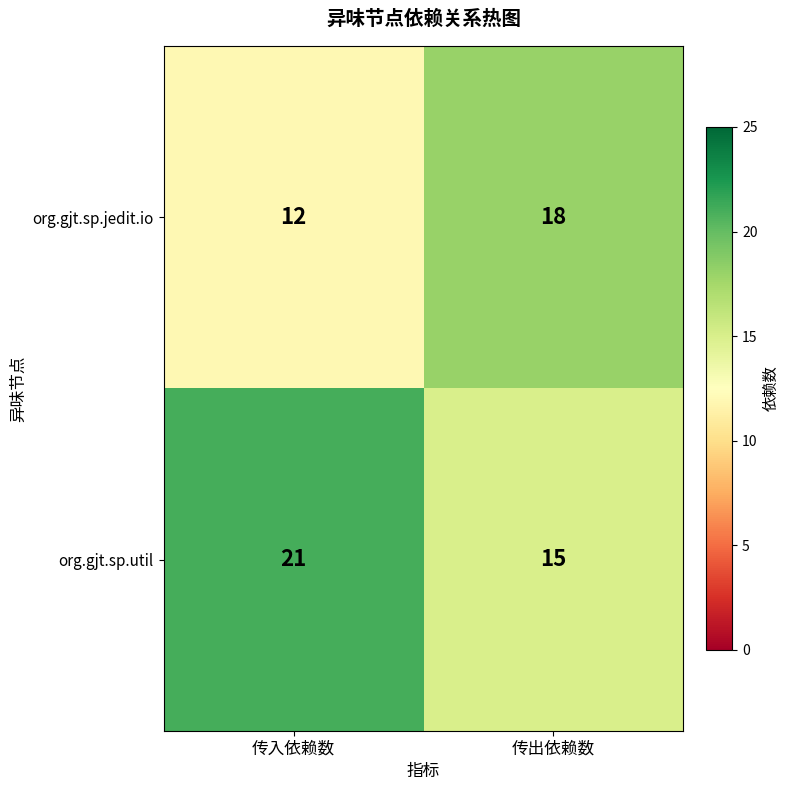

The value of org.gjt.sp.util at 传出依赖数 is 25. True or false?

False